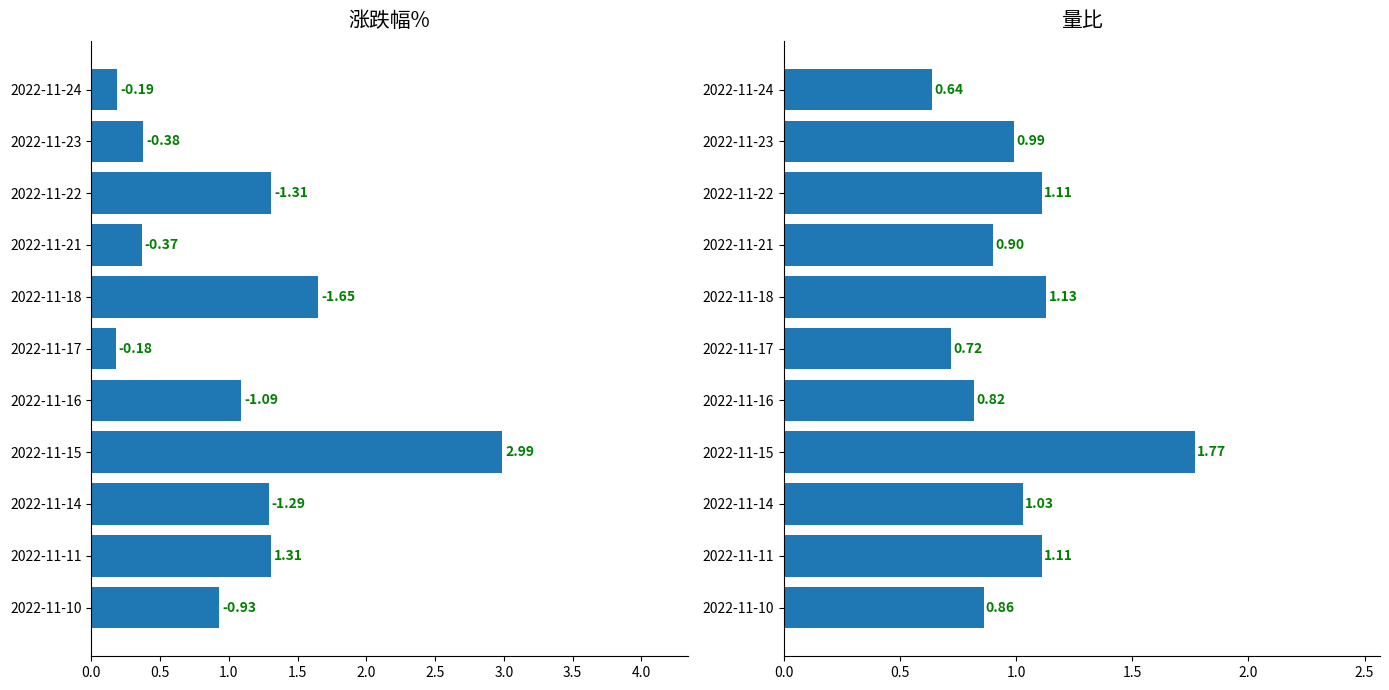

Does the chart contain stacked bars?

No